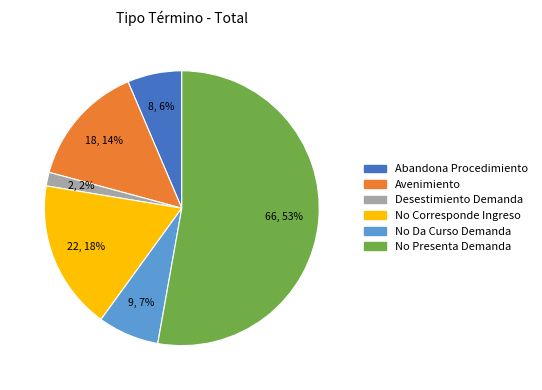

What percentage is the Abandona Procedimiento slice, to the nearest percent?

6%